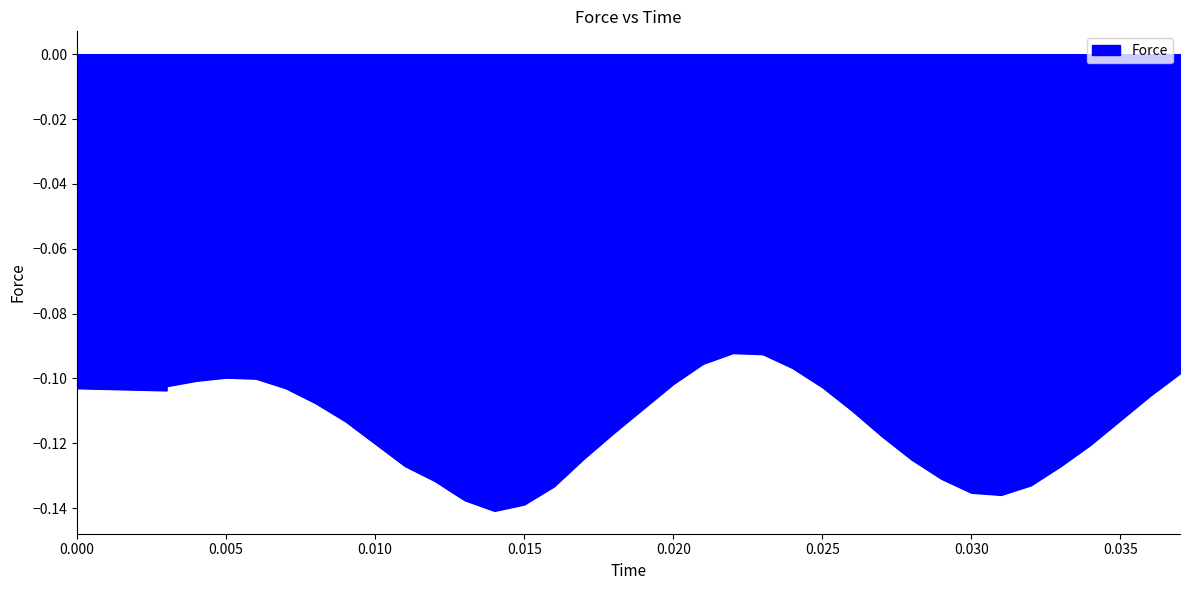

What is the sum of all values?

-4.2